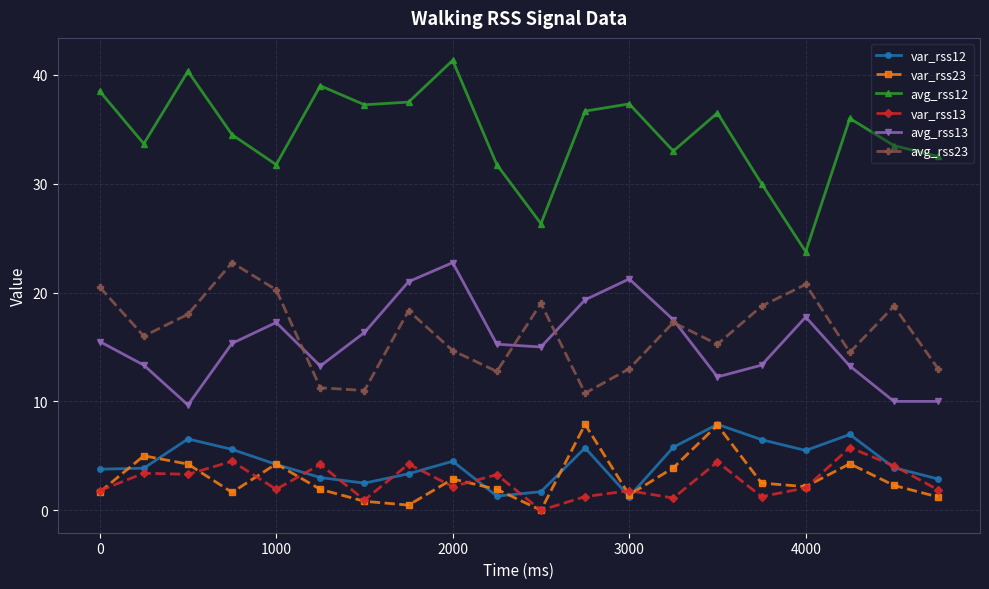

True or false: avg_rss12 and var_rss13 cross at least once.

False